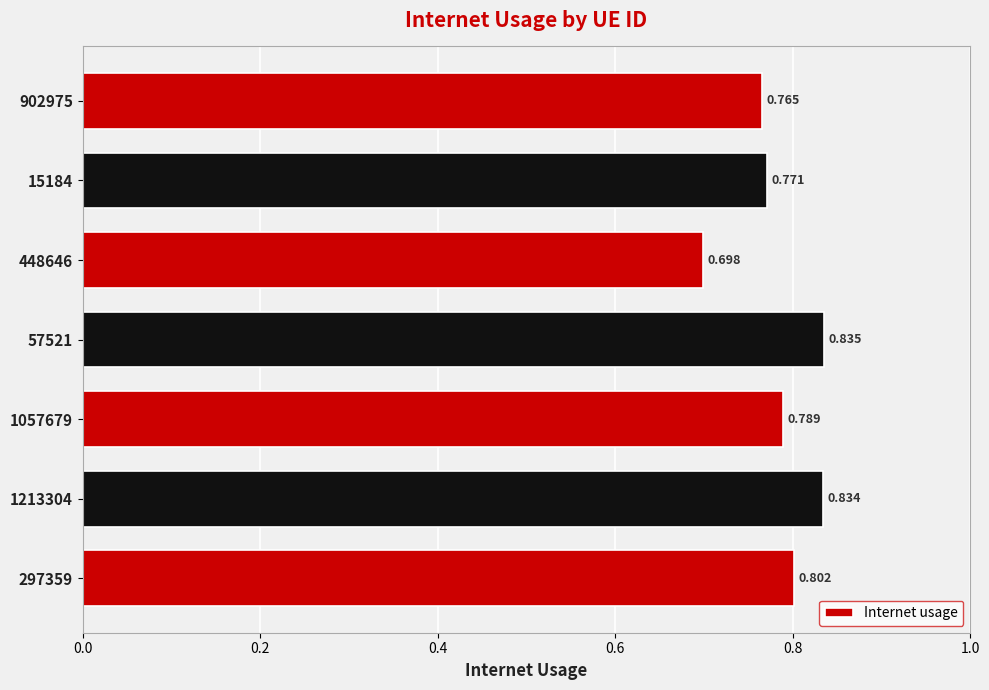

Rank the categories by value from highest to lowest.

57521, 1213304, 297359, 1057679, 15184, 902975, 448646